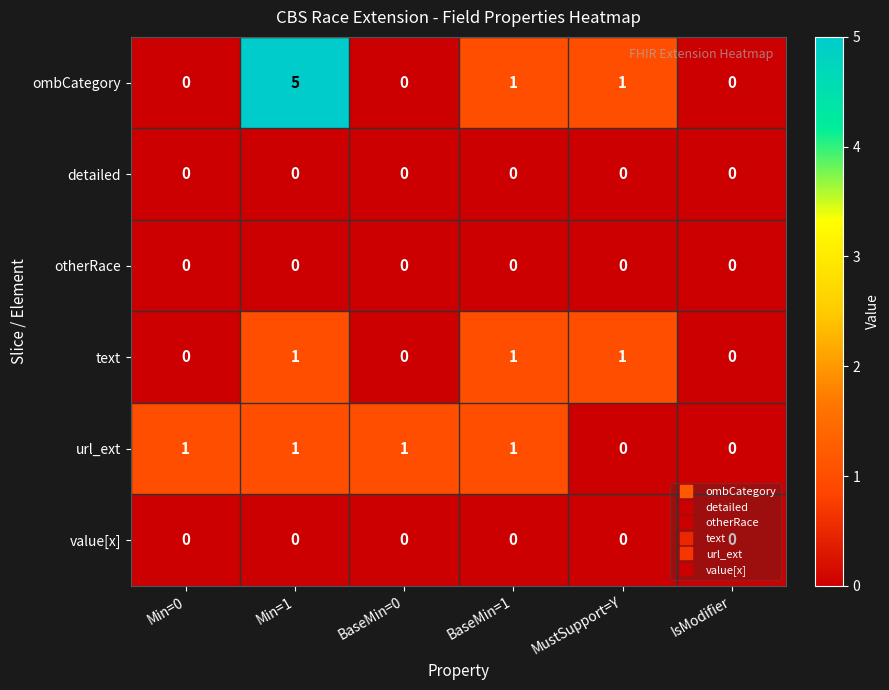

What is the difference between the maximum and minimum values in the ombCategory series?

5